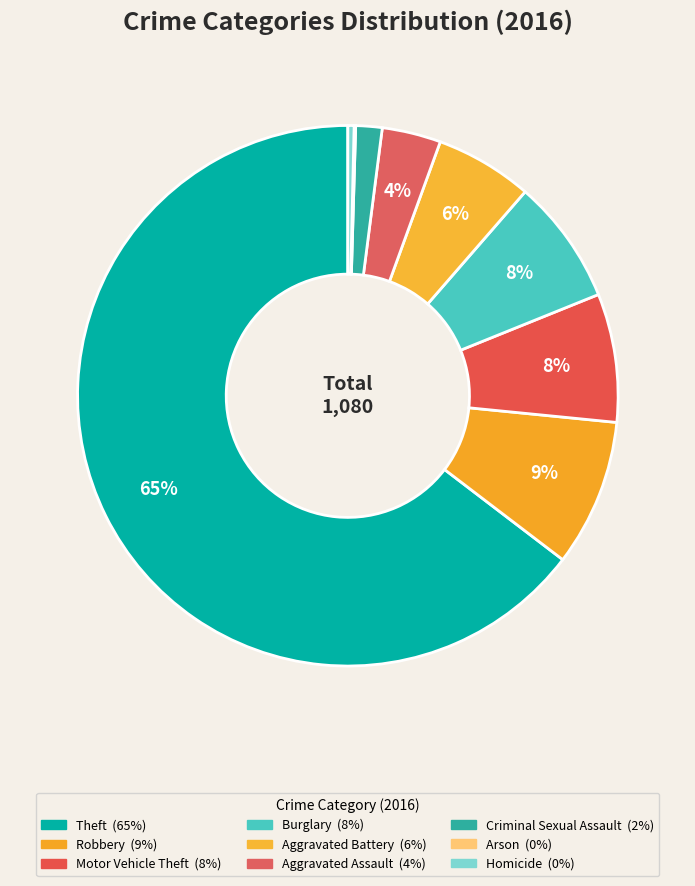

Which slice is the smallest?

Arson